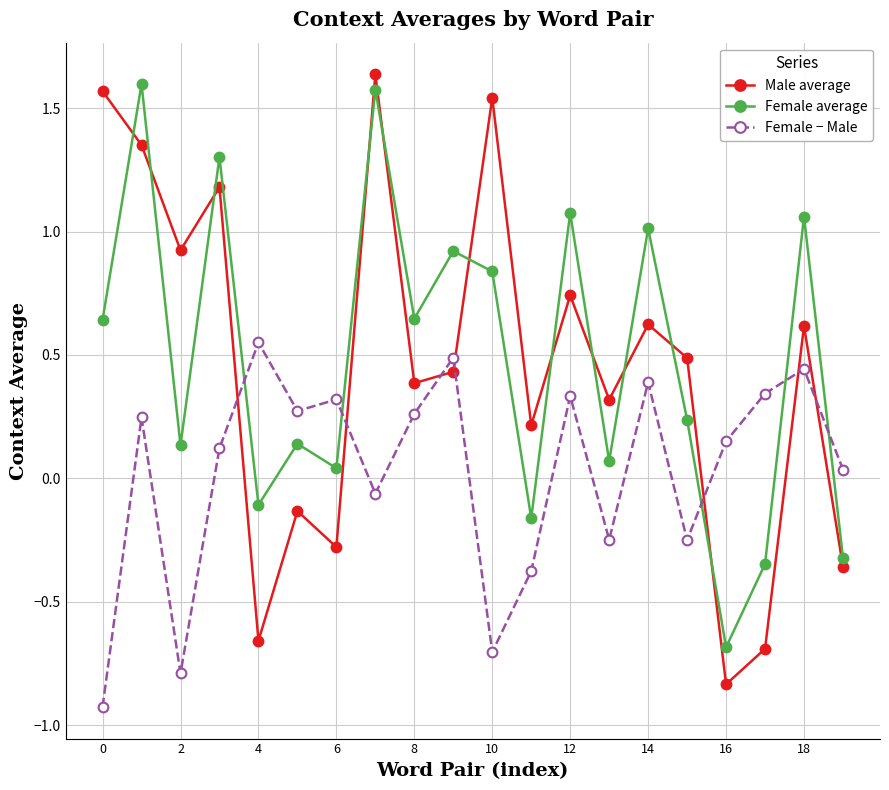

How many intersections are there between Male average and Female average?

11